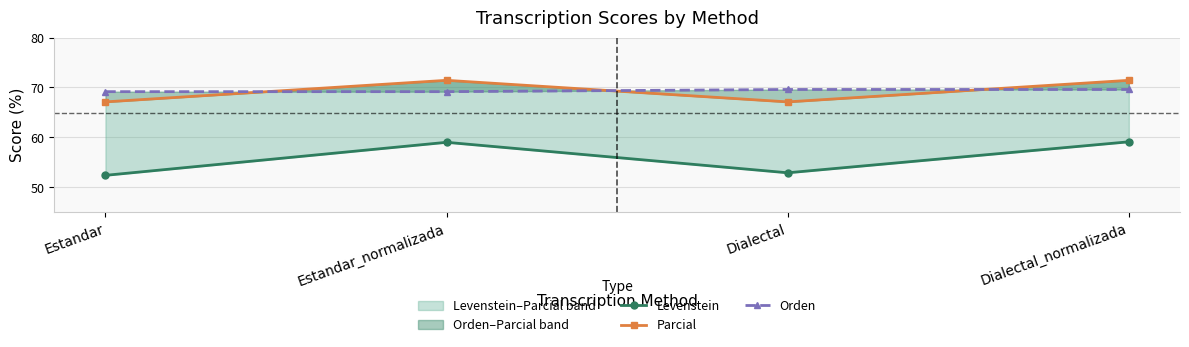

At Estandar, list the series in order from largest to smallest.

Orden, Parcial, Levenstein